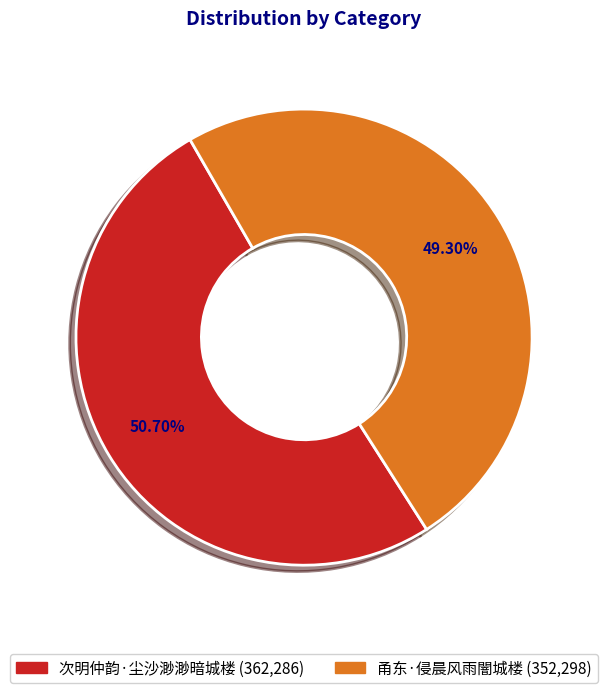

To the nearest percent, what is the average slice percentage?

50%